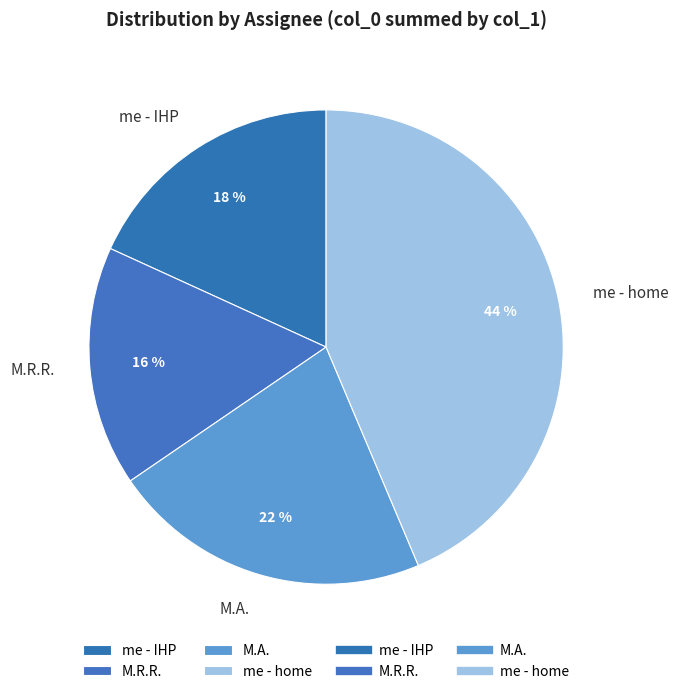

Is M.R.R. the majority of the pie?

No